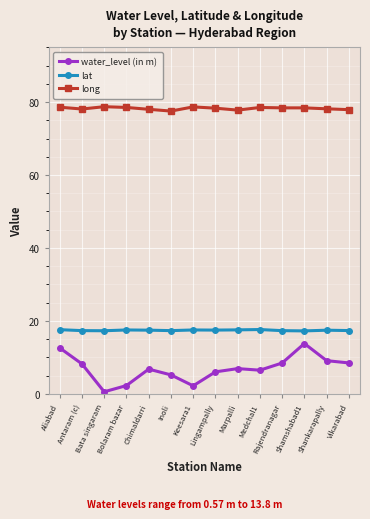

How many interior local valleys does the water_level (in m) series have?

3